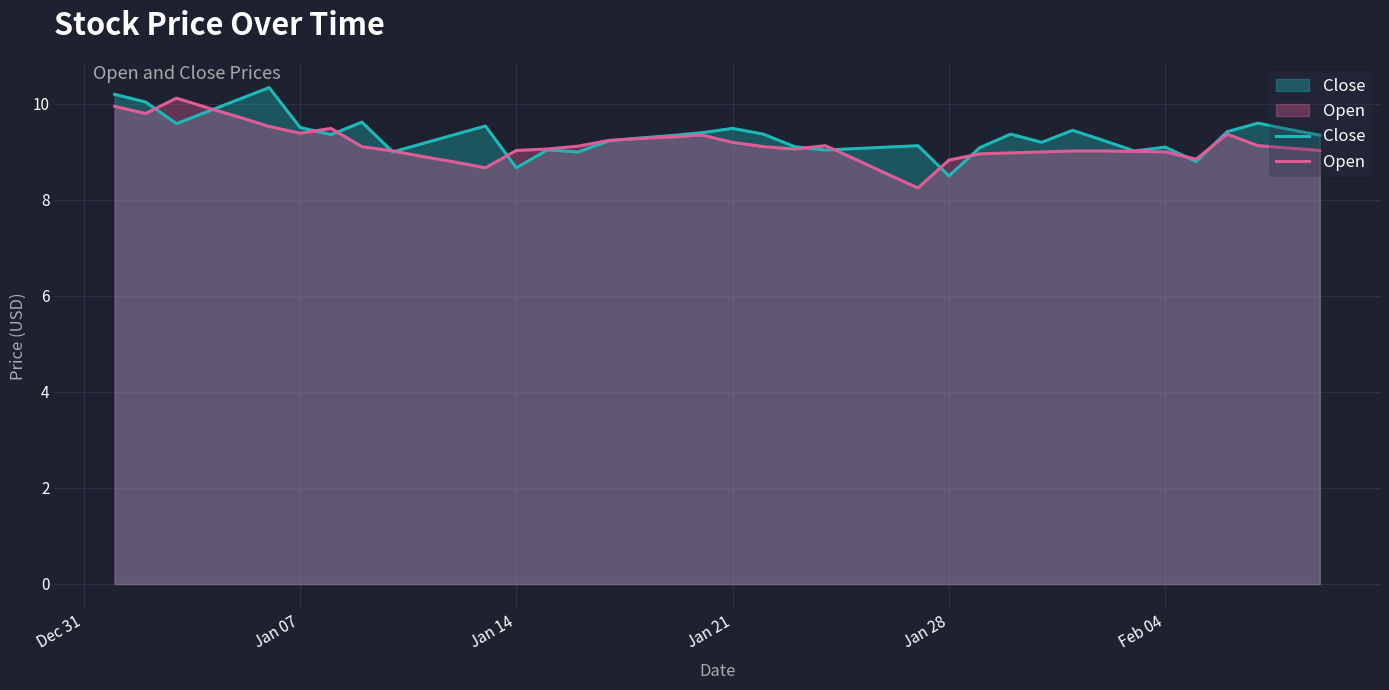

What is the greatest value displayed?

10.3